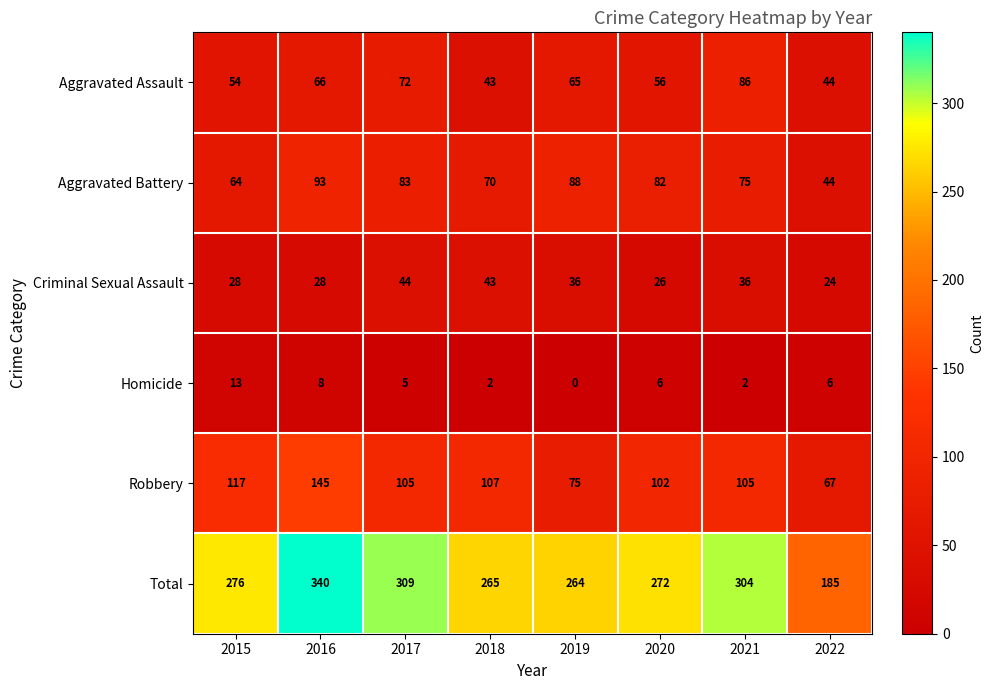

What is the sum of the Homicide values at 2016 and 2018?

10